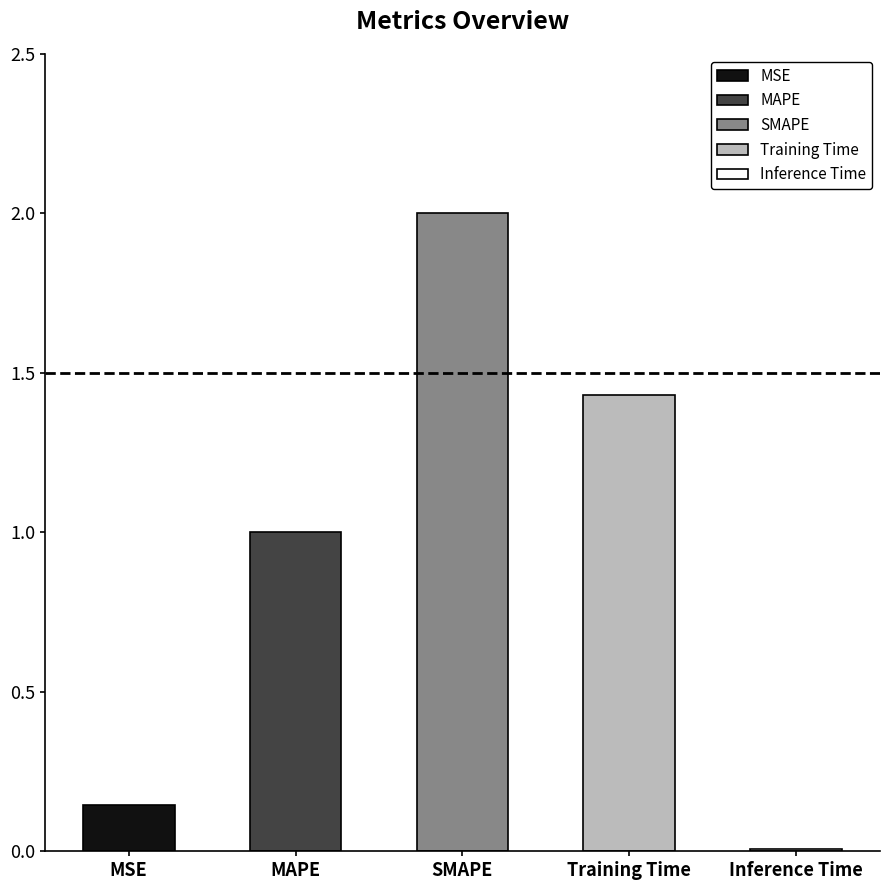

Approximately how many times larger is the value at MSE compared to Training Time?

0.1